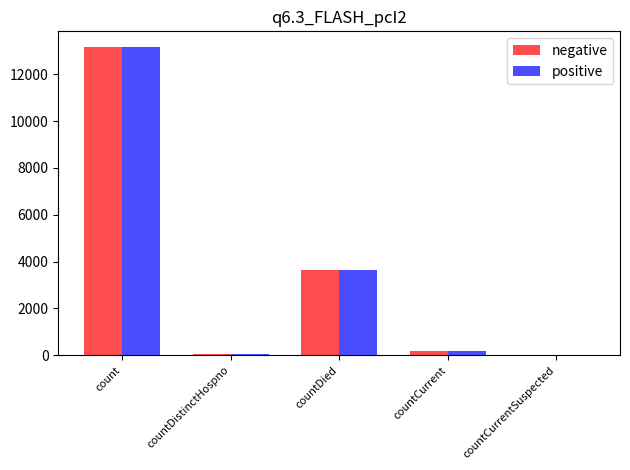

Reading right to left, what are all the values shown in this chart?

negative: 0	199	3643	72	13173
positive: 0	199	3643	72	13173